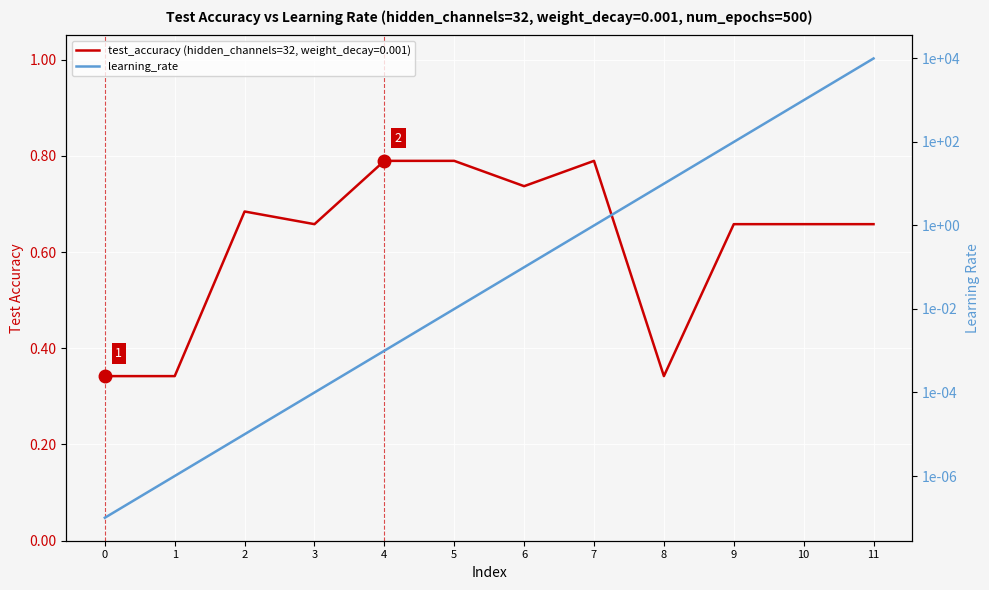

The value at 10 is 1000.0. True or false?

True